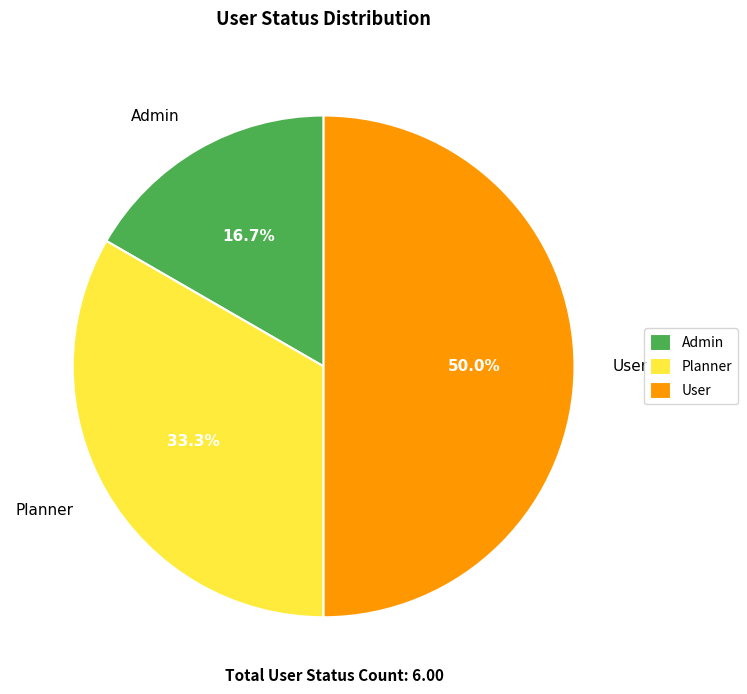

Does Admin represent more than half of the total?

No